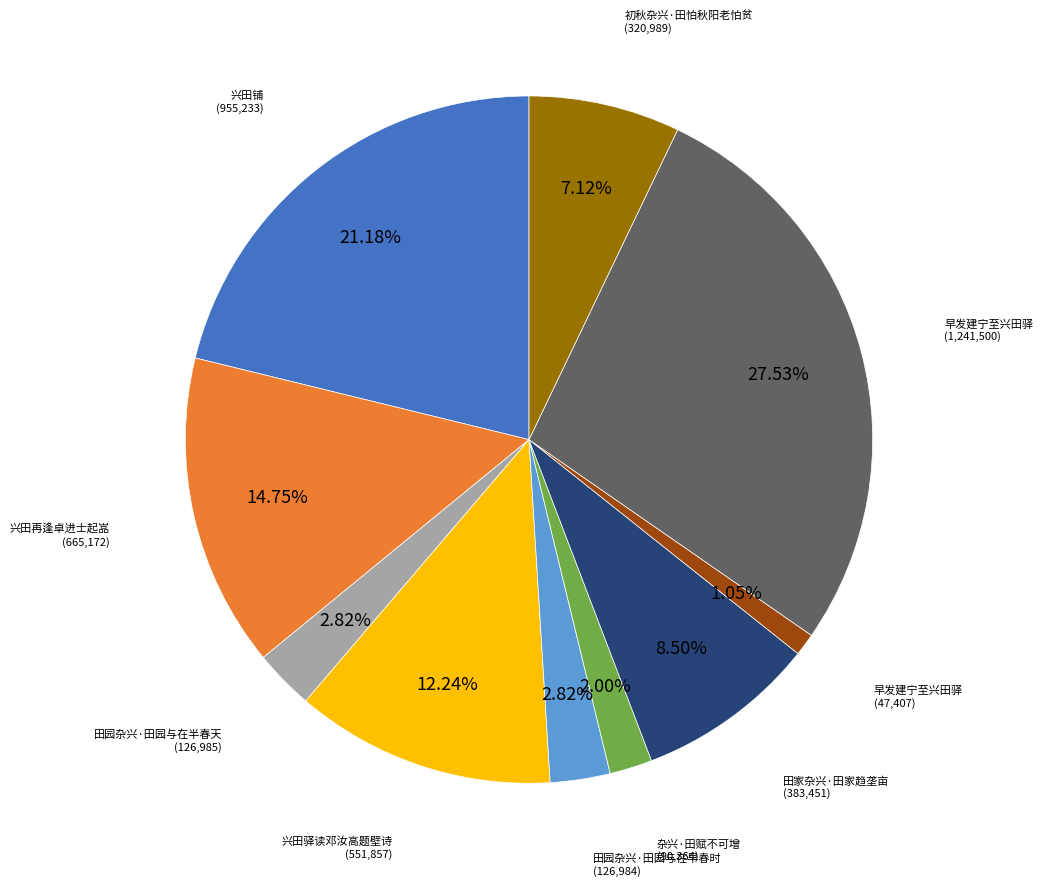

Is there a majority slice in this chart?

No